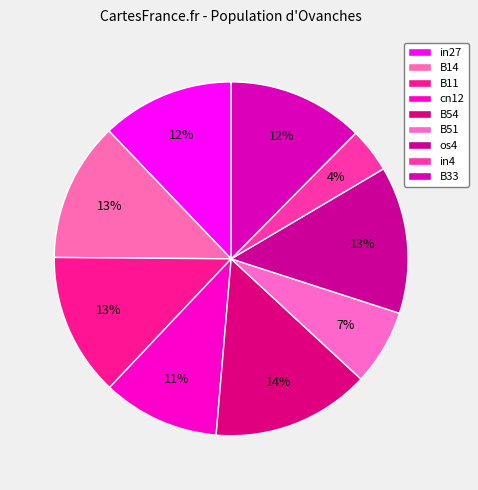

Which has a higher value, in27 or cn12?

in27